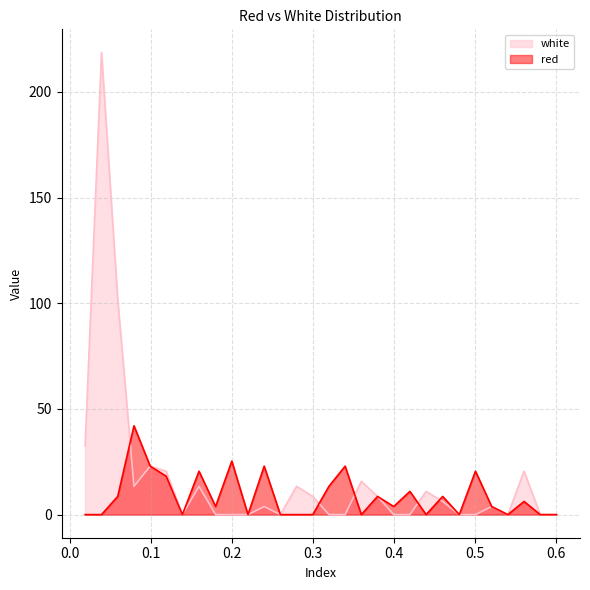

Which series has the largest total across all categories?

white